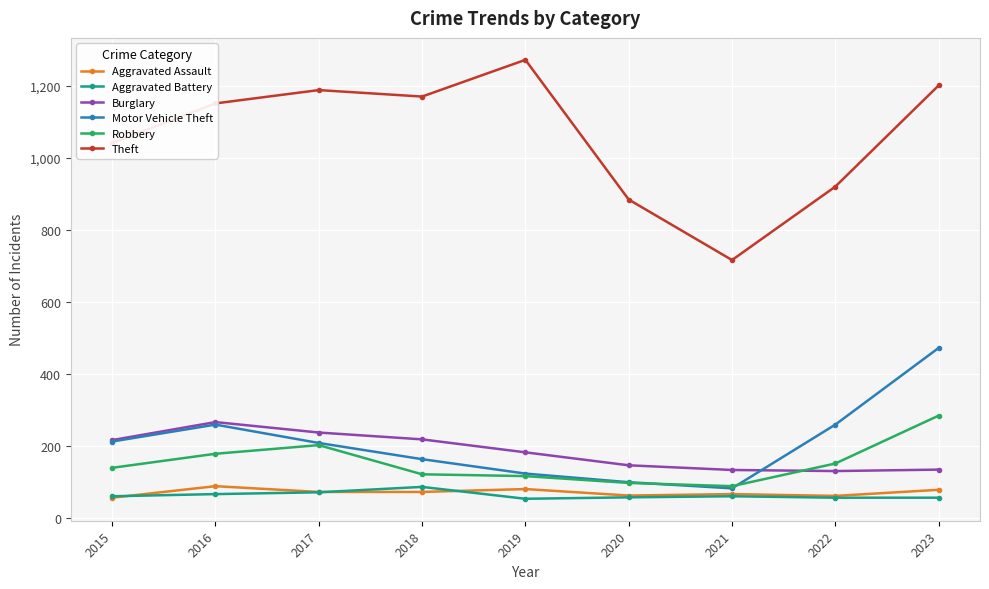

Which series has the largest total across all categories?

Theft